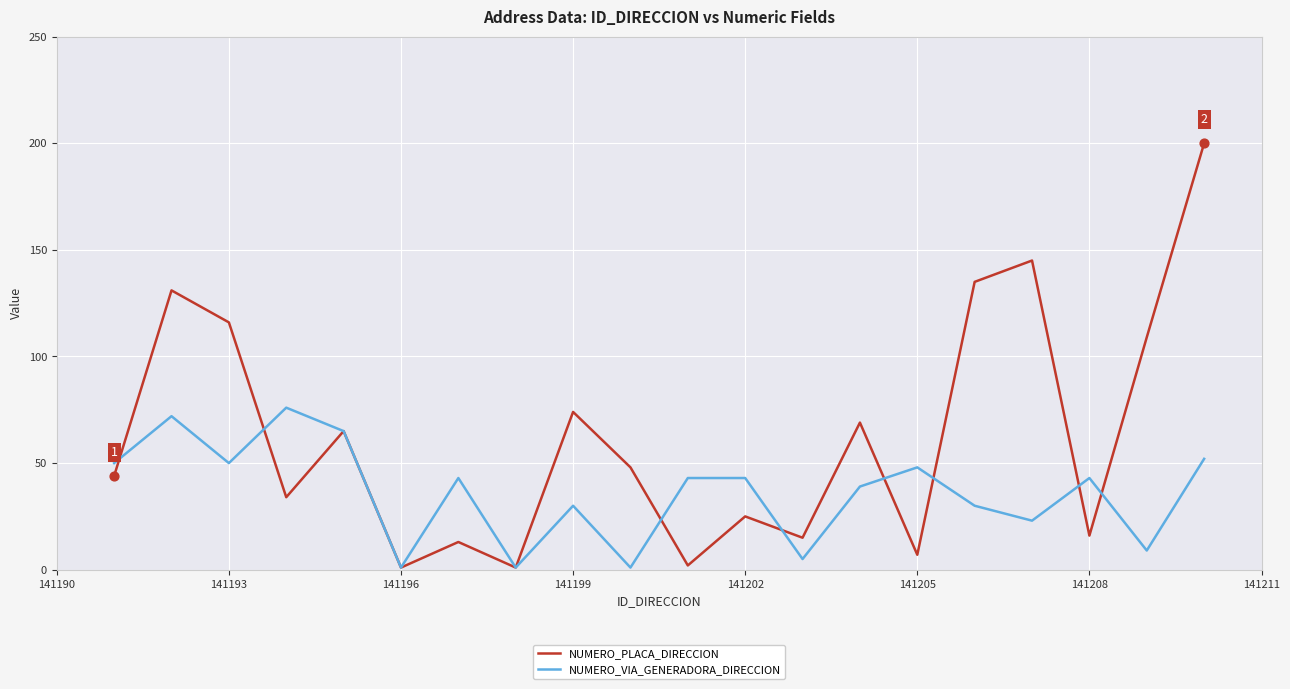

Which series has the largest range (max minus min)?

NUMERO_PLACA_DIRECCION